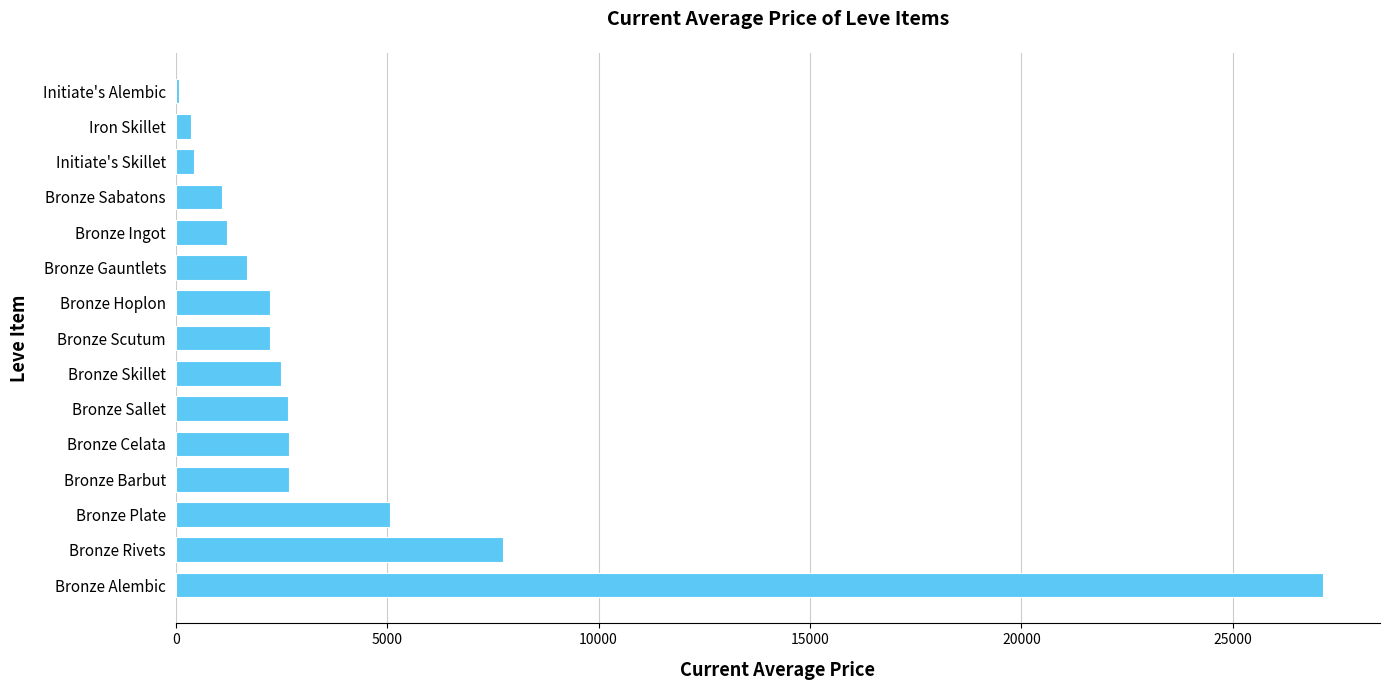

Between Bronze Sabatons and Bronze Barbut, which is larger?

Bronze Barbut